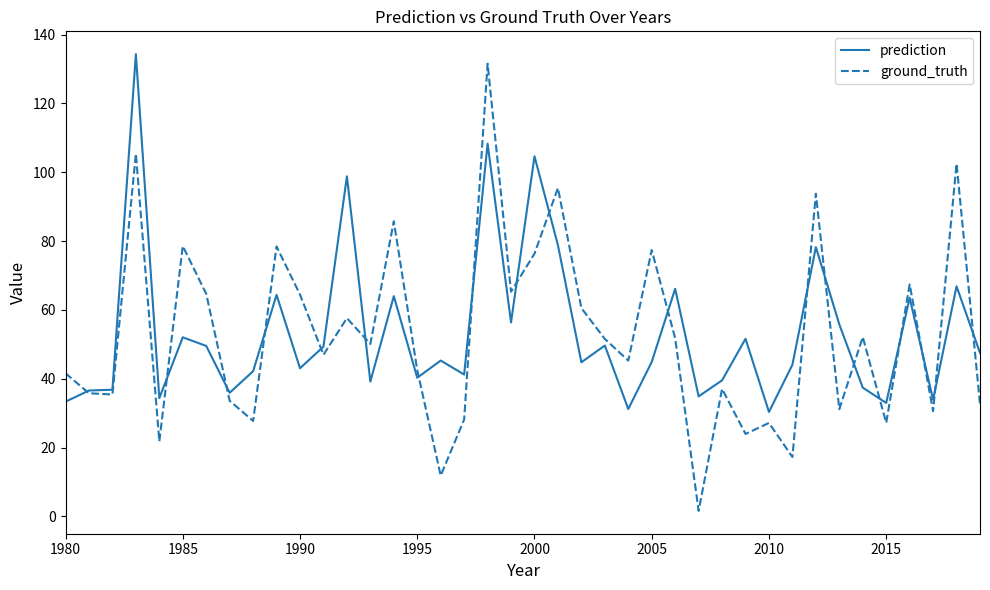

What is the lowest value of the prediction series?

30.4